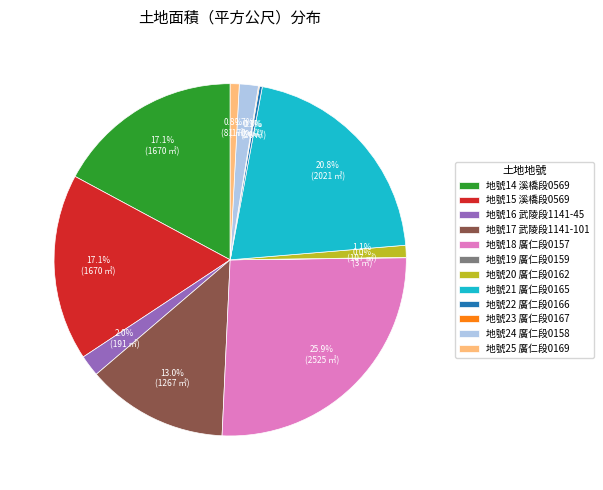

Does 地號24 廣仁段0158 account for over 50% of the chart?

No